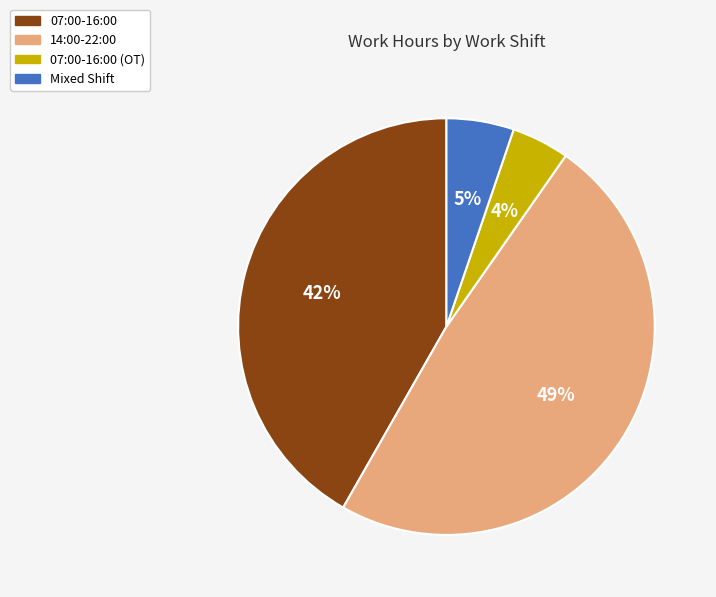

Does any single category account for the majority?

No